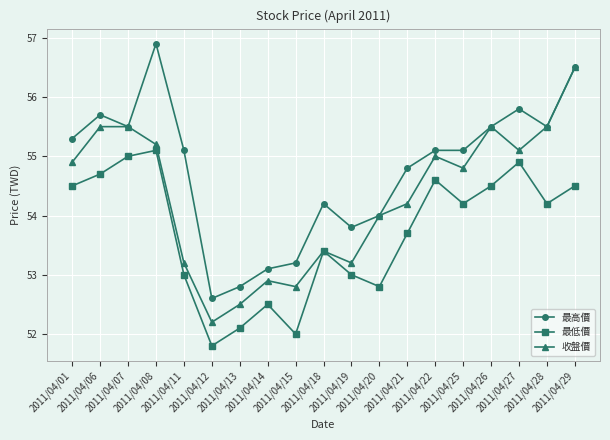

Reading right to left, what are all the values shown in this chart?

最高價: 2011/04/29=56.5	2011/04/28=55.5	2011/04/27=55.8	2011/04/26=55.5	2011/04/25=55.1	2011/04/22=55.1	2011/04/21=54.8	2011/04/20=54.0	2011/04/19=53.8	2011/04/18=54.2	2011/04/15=53.2	2011/04/14=53.1	2011/04/13=52.8	2011/04/12=52.6	2011/04/11=55.1	2011/04/08=56.9	2011/04/07=55.5	2011/04/06=55.7	2011/04/01=55.3
最低價: 2011/04/29=54.5	2011/04/28=54.2	2011/04/27=54.9	2011/04/26=54.5	2011/04/25=54.2	2011/04/22=54.6	2011/04/21=53.7	2011/04/20=52.8	2011/04/19=53.0	2011/04/18=53.4	2011/04/15=52.0	2011/04/14=52.5	2011/04/13=52.1	2011/04/12=51.8	2011/04/11=53.0	2011/04/08=55.1	2011/04/07=55.0	2011/04/06=54.7	2011/04/01=54.5
收盤價: 2011/04/29=56.5	2011/04/28=55.5	2011/04/27=55.1	2011/04/26=55.5	2011/04/25=54.8	2011/04/22=55.0	2011/04/21=54.2	2011/04/20=54.0	2011/04/19=53.2	2011/04/18=53.4	2011/04/15=52.8	2011/04/14=52.9	2011/04/13=52.5	2011/04/12=52.2	2011/04/11=53.2	2011/04/08=55.2	2011/04/07=55.5	2011/04/06=55.5	2011/04/01=54.9